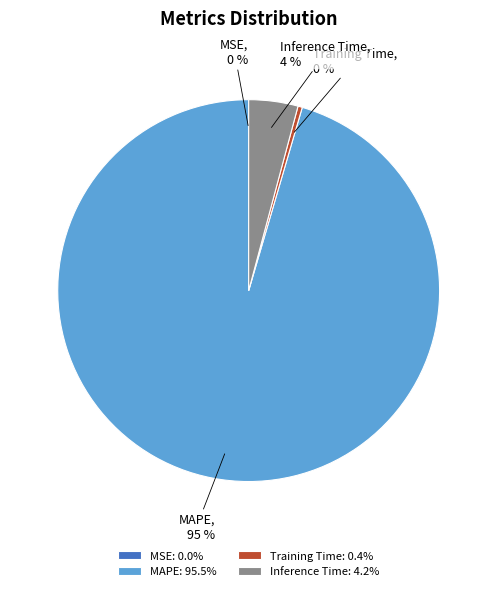

True or false: Training Time accounts for 0% of the total.

True